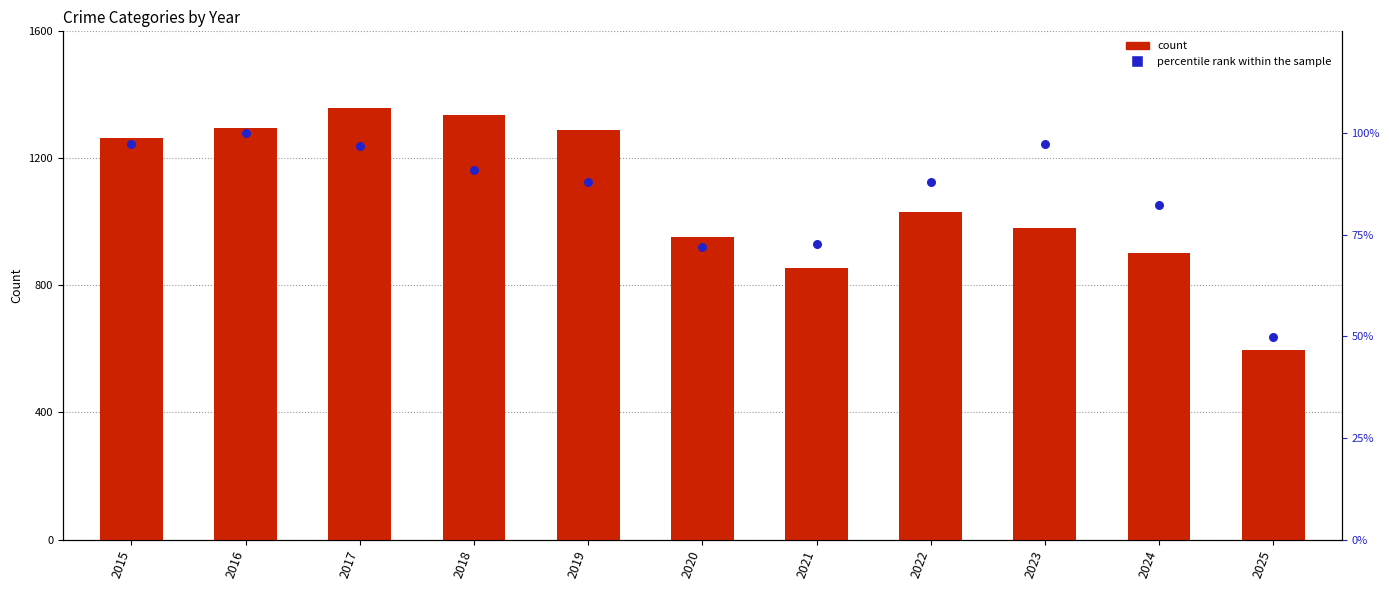

What is the total value across all series at 2025?

647.8